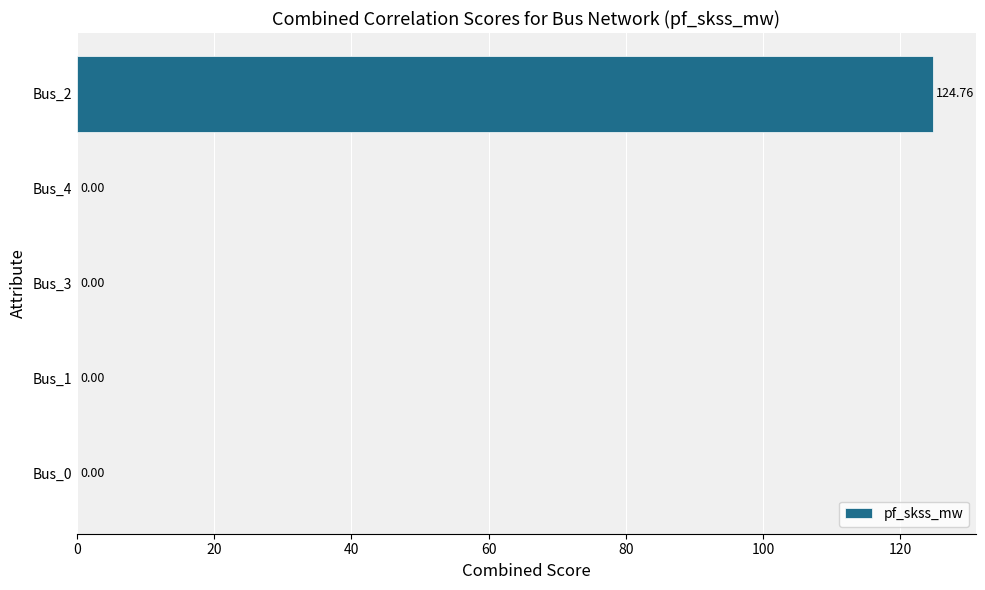

Which has a higher value, Bus_4 or Bus_2?

Bus_2